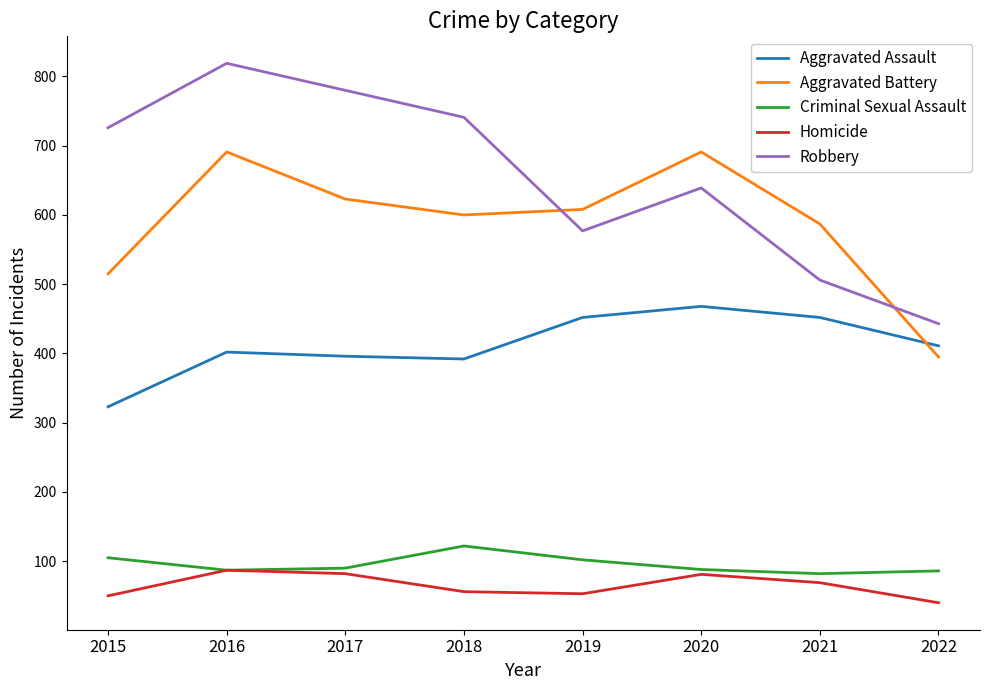

Count the number of categories in the chart.

8